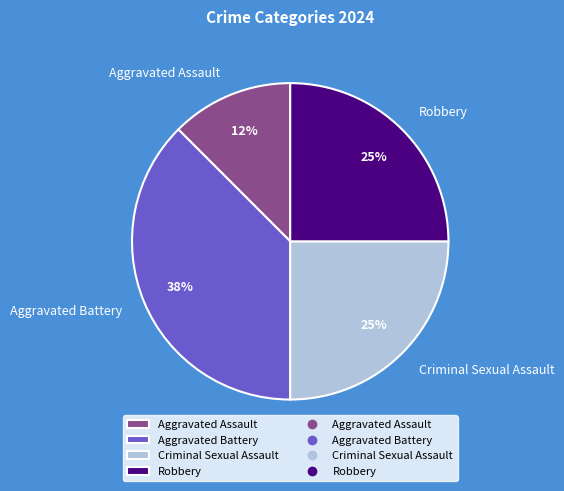

To the nearest percent, what is the average slice percentage?

25%